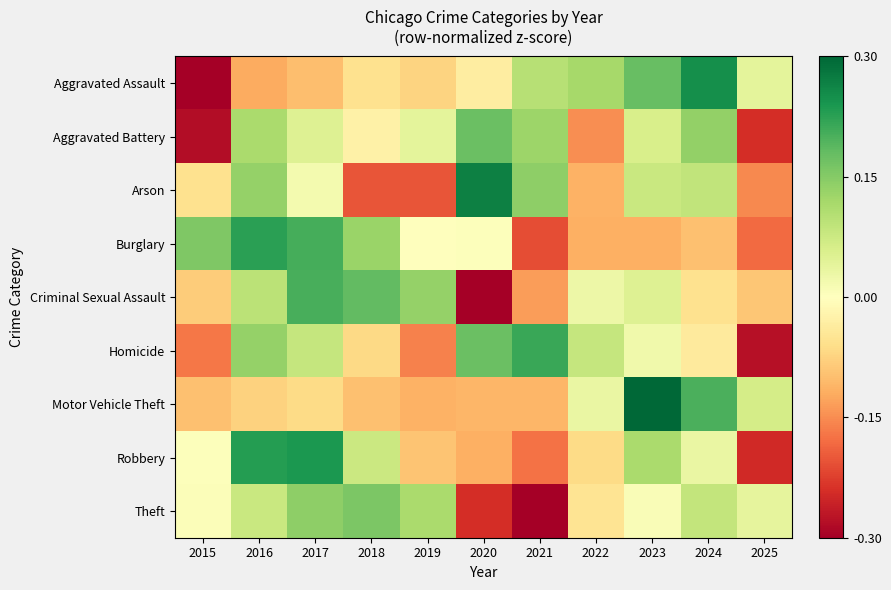

Reading left to right, transcribe all the data shown in this chart.

Aggravated Assault: 2015=-2.0	2016=-0.8	2017=-0.7	2018=-0.4	2019=-0.5	2020=-0.2	2021=0.7	2022=0.8	2023=1.2	2024=1.7	2025=0.3
Aggravated Battery: 2015=-1.9	2016=0.8	2017=0.3	2018=-0.2	2019=0.3	2020=1.2	2021=0.9	2022=-1.0	2023=0.4	2024=0.9	2025=-1.6
Arson: 2015=-0.4	2016=0.9	2017=0.1	2018=-1.4	2019=-1.4	2020=1.8	2021=0.9	2022=-0.8	2023=0.5	2024=0.6	2025=-1.0
Burglary: 2015=1.0	2016=1.5	2017=1.4	2018=0.9	2019=0.0	2020=0.0	2021=-1.4	2022=-0.8	2023=-0.8	2024=-0.7	2025=-1.2
Criminal Sexual Assault: 2015=-0.5	2016=0.6	2017=1.4	2018=1.2	2019=0.9	2020=-2.2	2021=-0.9	2022=0.2	2023=0.3	2024=-0.4	2025=-0.6
Homicide: 2015=-1.1	2016=0.9	2017=0.6	2018=-0.4	2019=-1.1	2020=1.2	2021=1.4	2022=0.6	2023=0.1	2024=-0.3	2025=-1.9
Motor Vehicle Theft: 2015=-0.6	2016=-0.5	2017=-0.4	2018=-0.6	2019=-0.8	2020=-0.7	2021=-0.7	2022=0.2	2023=2.5	2024=1.3	2025=0.4
Robbery: 2015=0.0	2016=1.5	2017=1.6	2018=0.5	2019=-0.6	2020=-0.8	2021=-1.2	2022=-0.4	2023=0.8	2024=0.2	2025=-1.6
Theft: 2015=0.0	2016=0.5	2017=0.9	2018=1.1	2019=0.8	2020=-1.6	2021=-2.2	2022=-0.3	2023=0.1	2024=0.6	2025=0.3